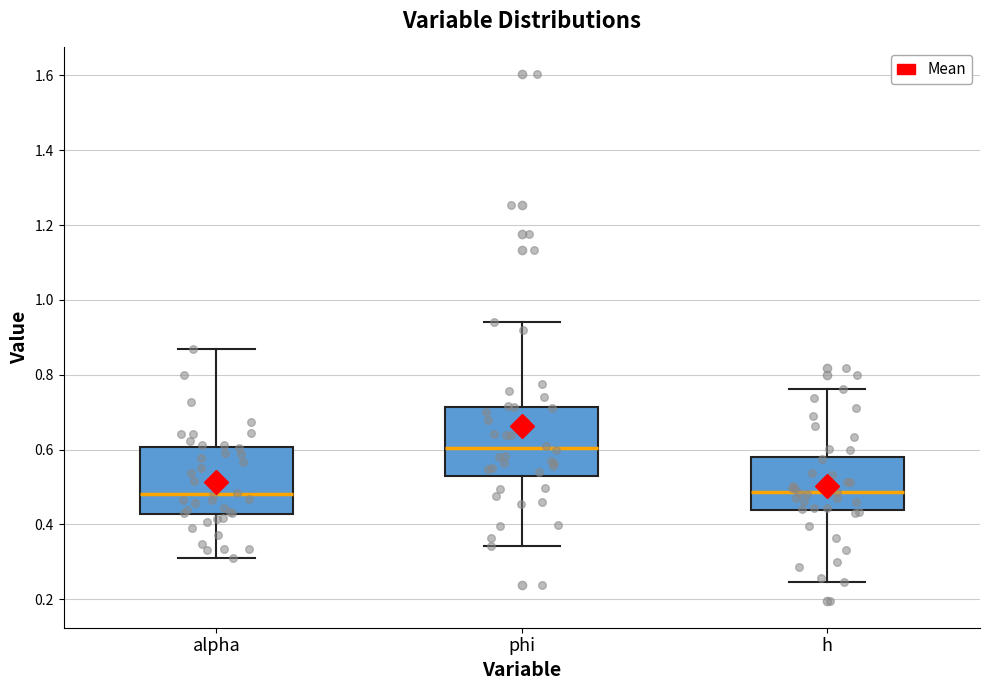

Where is the upper edge of the box for phi on the y-axis? The values are not printed on the chart, so give them approximately, as read against the axis.

0.72